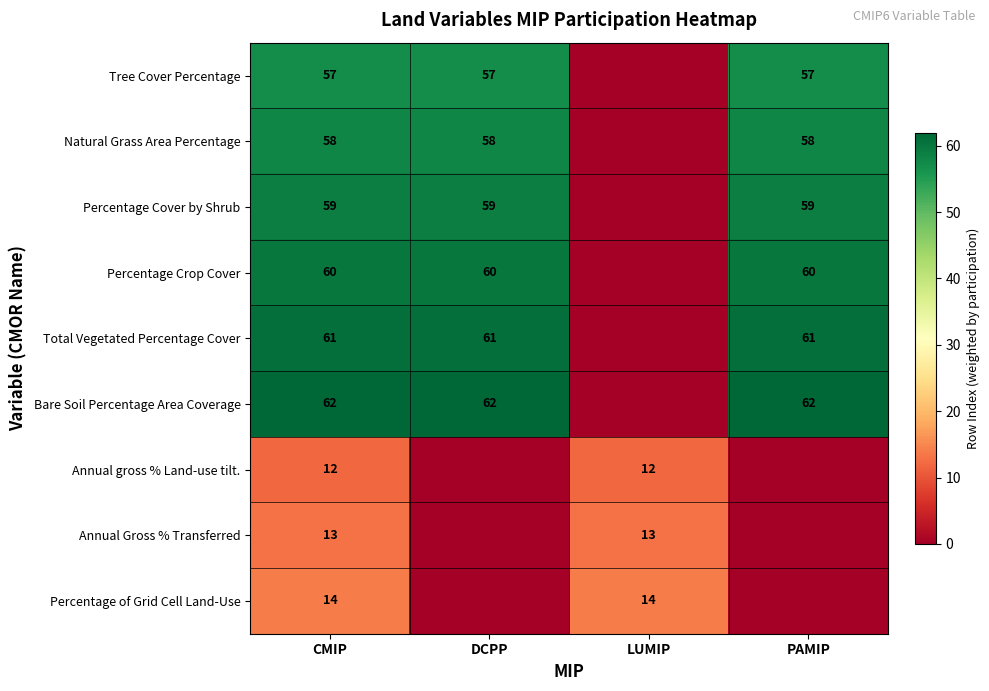

True or false: Total Vegetated Percentage Cover has a value of 15 at PAMIP.

False